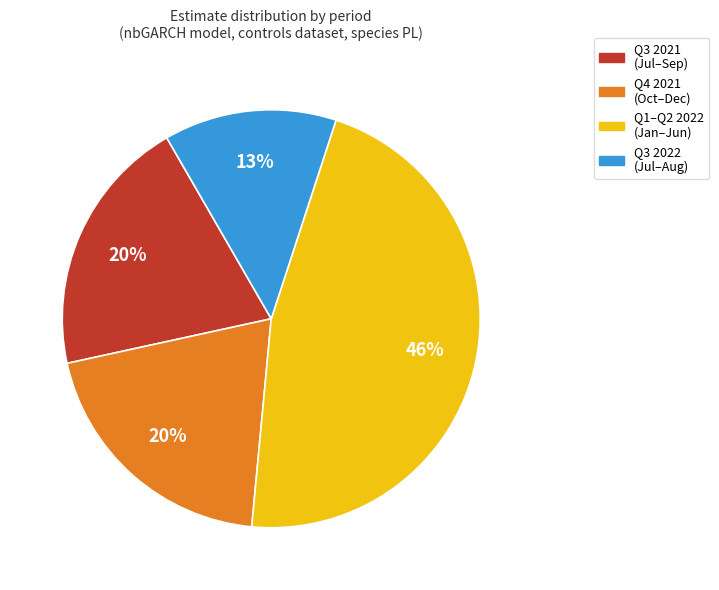

How many segments does this pie chart have?

4